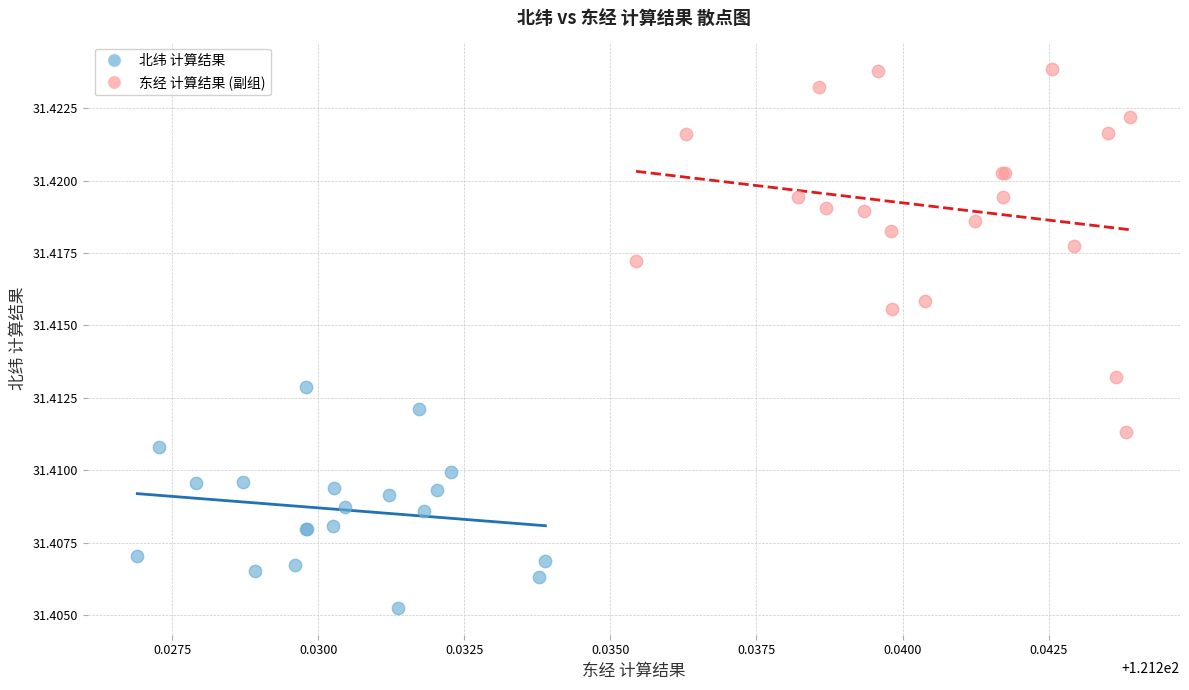

Which series reaches the maximum Y coordinate?

东经 计算结果 (副组)